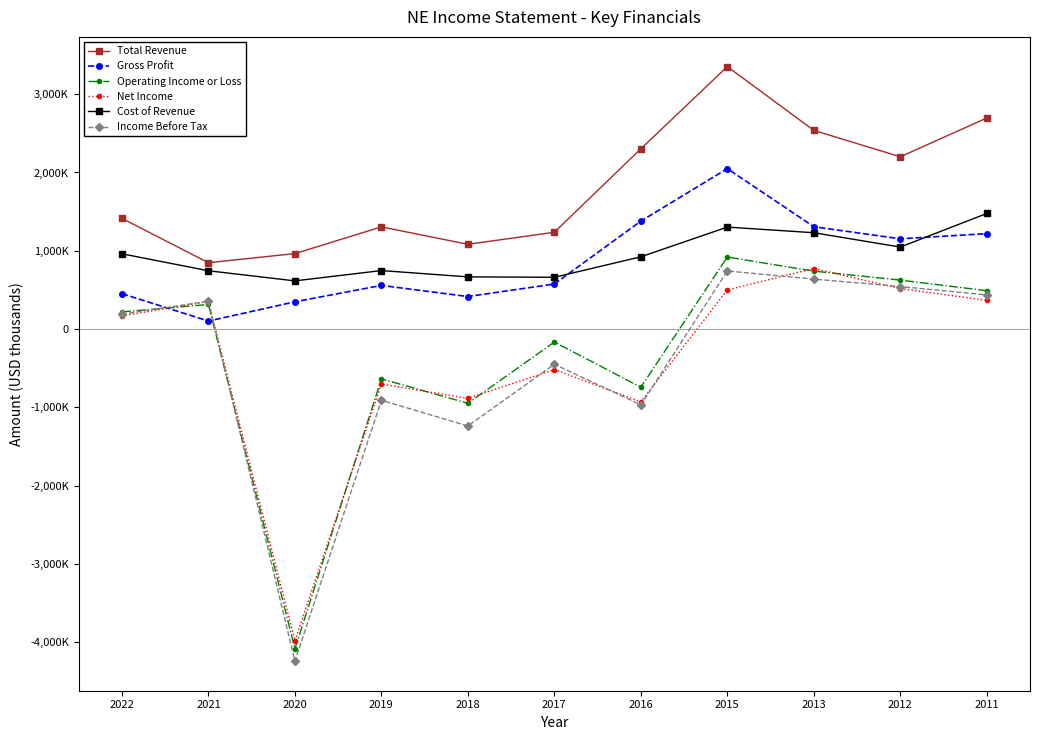

What are all the series names shown in the legend?

Total Revenue, Gross Profit, Operating Income or Loss, Net Income, Cost of Revenue, Income Before Tax